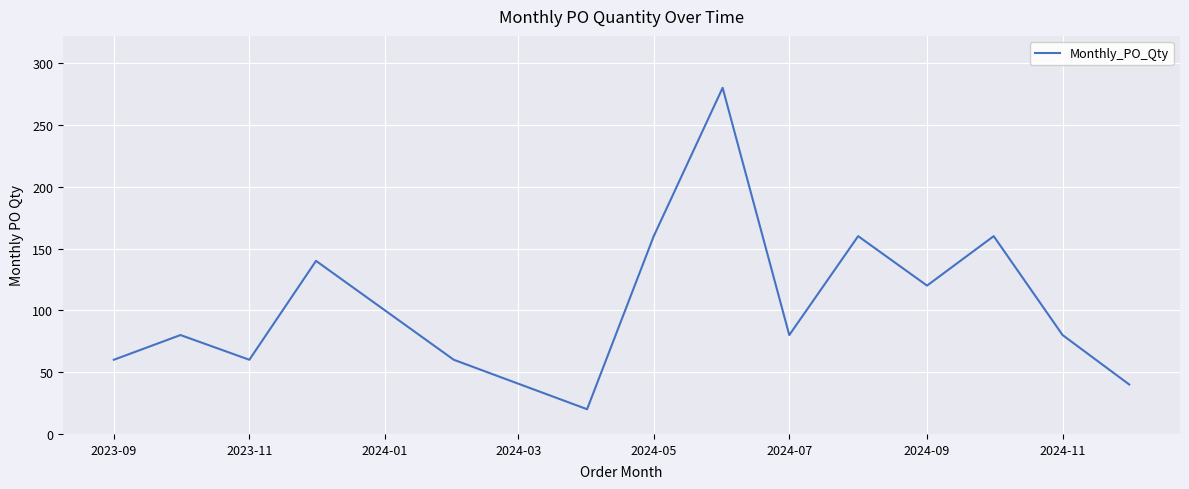

What is the average value?

107